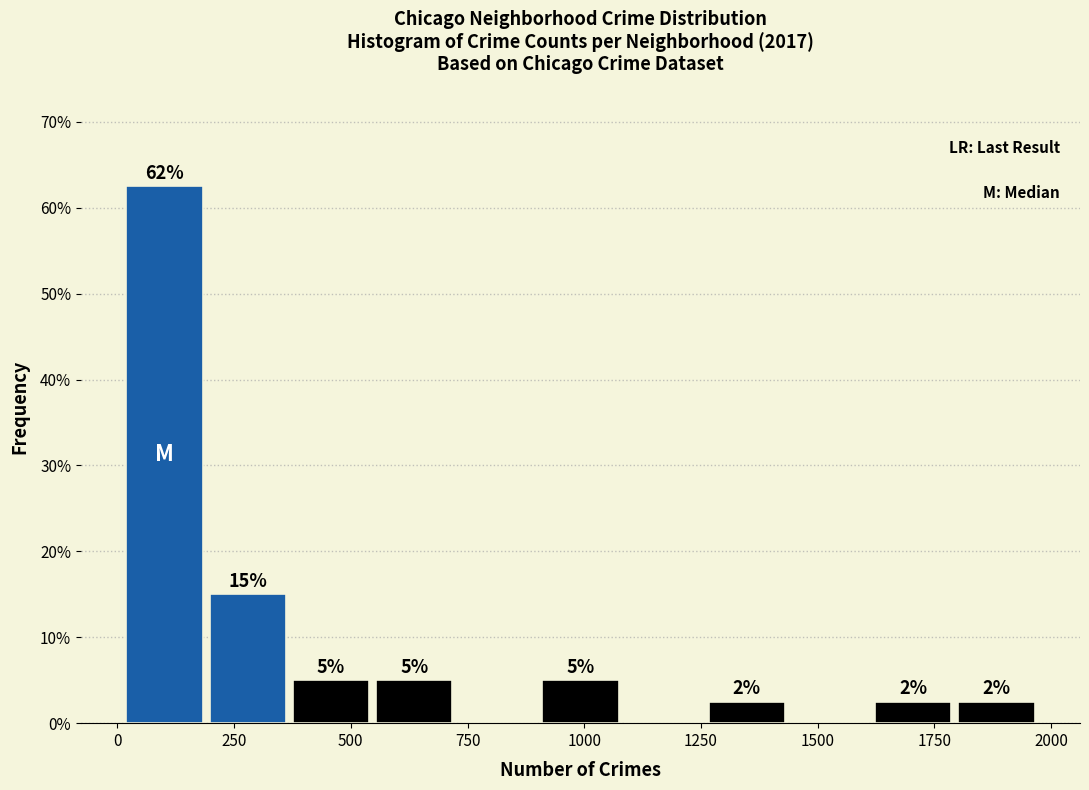

Read against the x-axis, roughly where is the centre of the tallest bar?

100